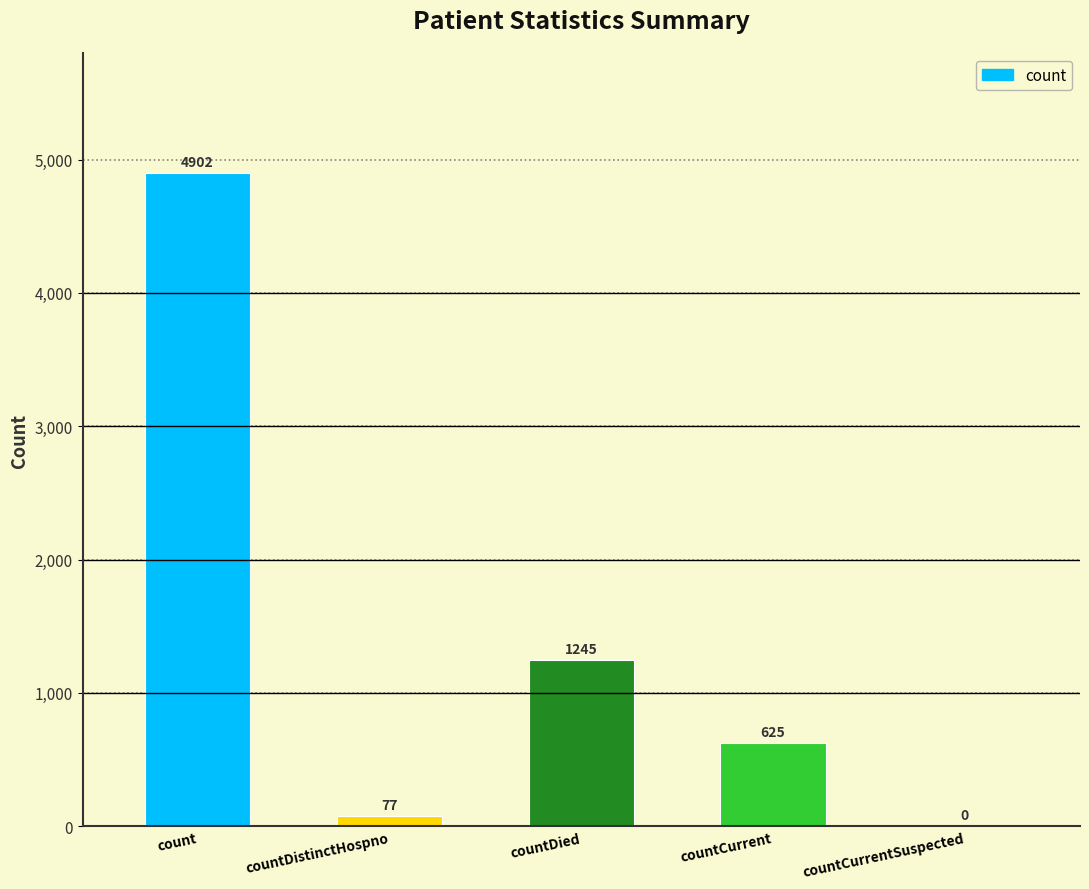

What is the maximum value shown in the chart?

4902